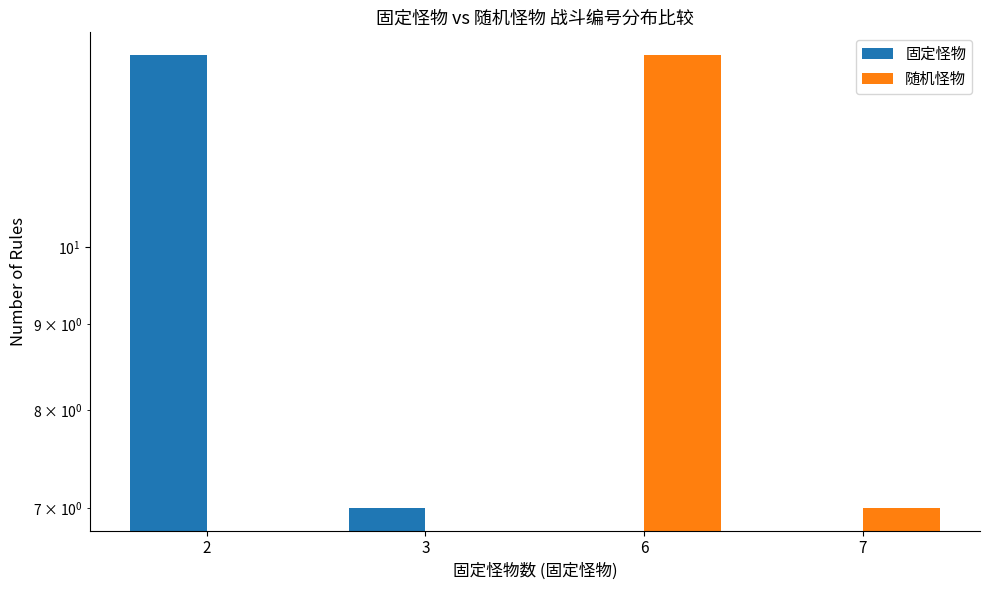

What is the maximum value for 固定怪物?

13